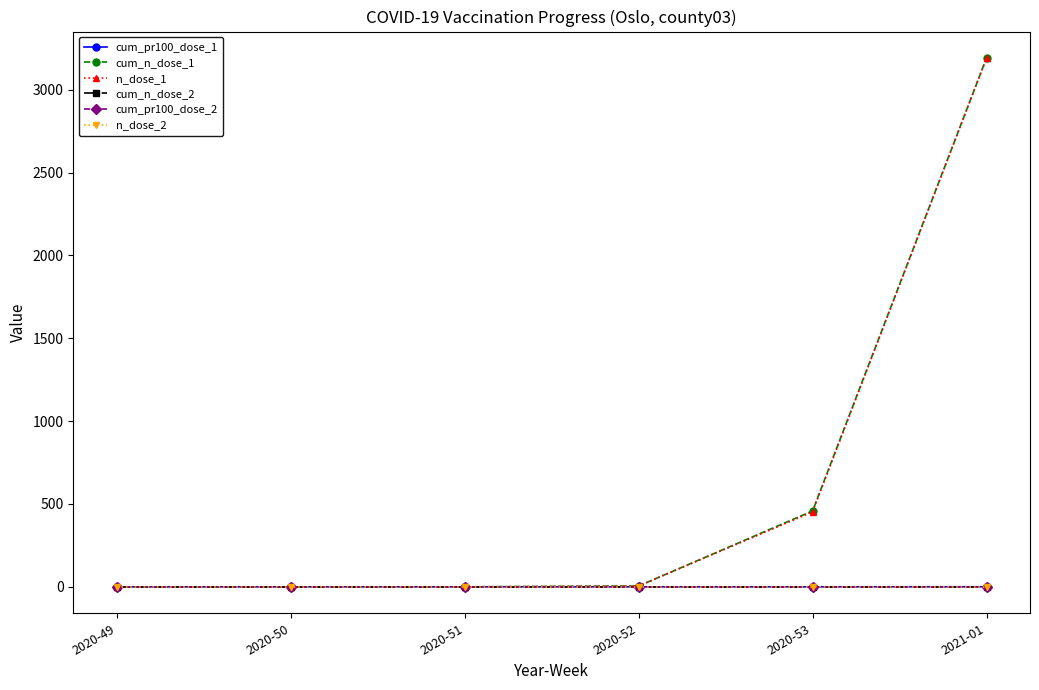

Rank the series at 2020-51 from lowest to highest value.

cum_pr100_dose_1, cum_n_dose_1, n_dose_1, cum_n_dose_2, cum_pr100_dose_2, n_dose_2